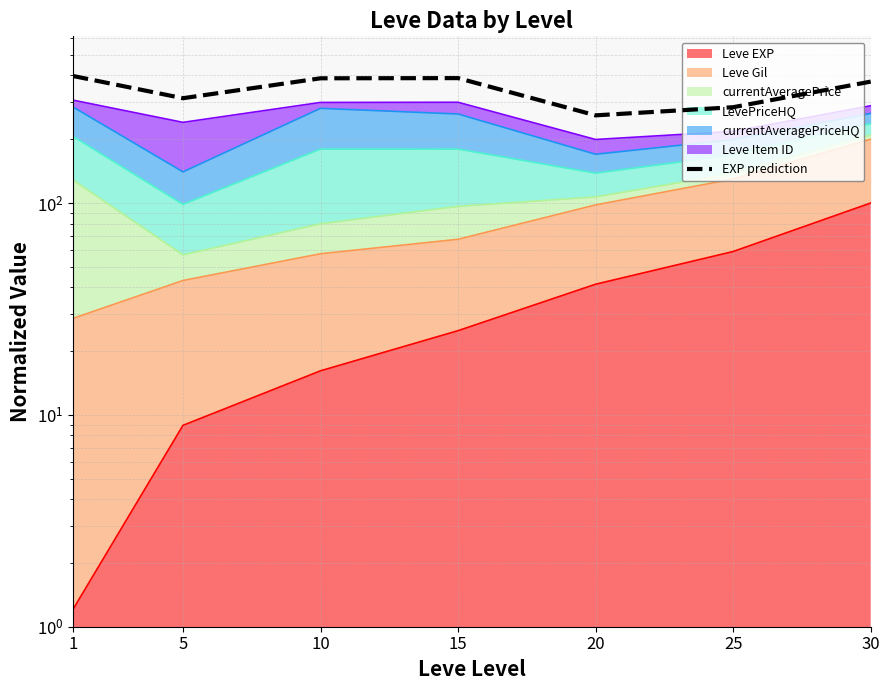

The chart shows a value of 165.1 at 25. True or false?

False